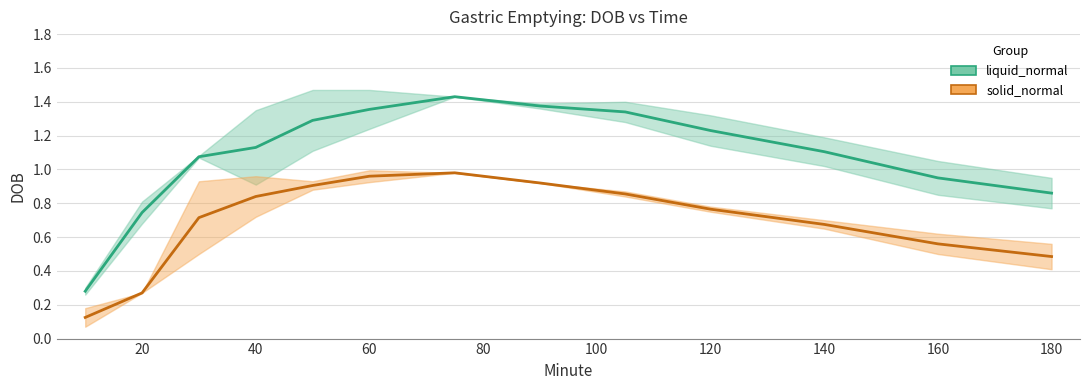

What are all the series names shown in the legend?

liquid_normal, solid_normal